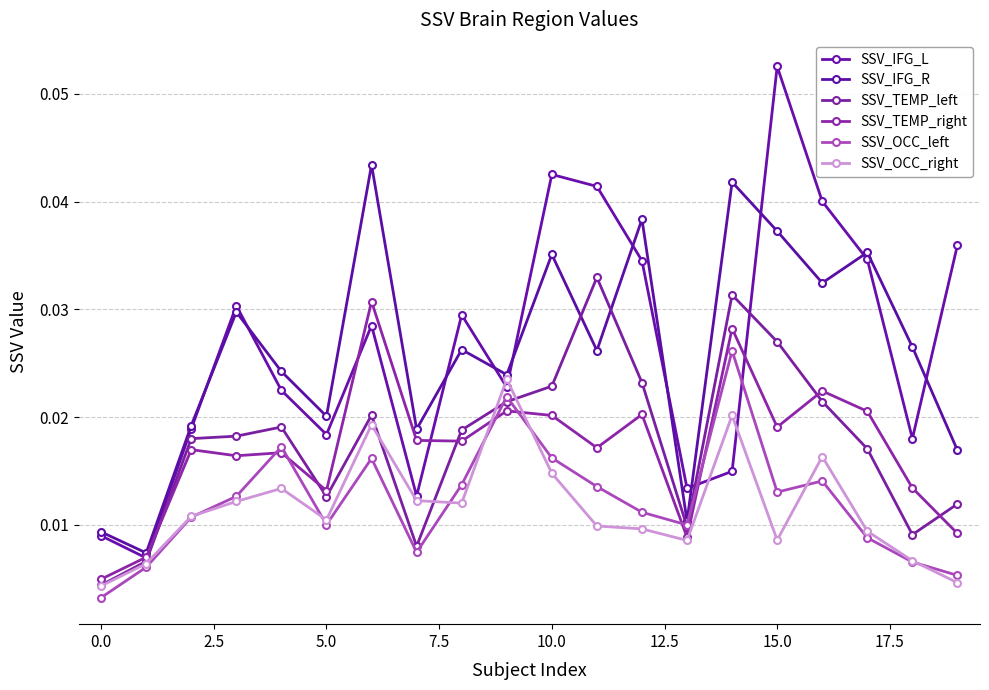

Which series has the largest total across all categories?

SSV_IFG_L